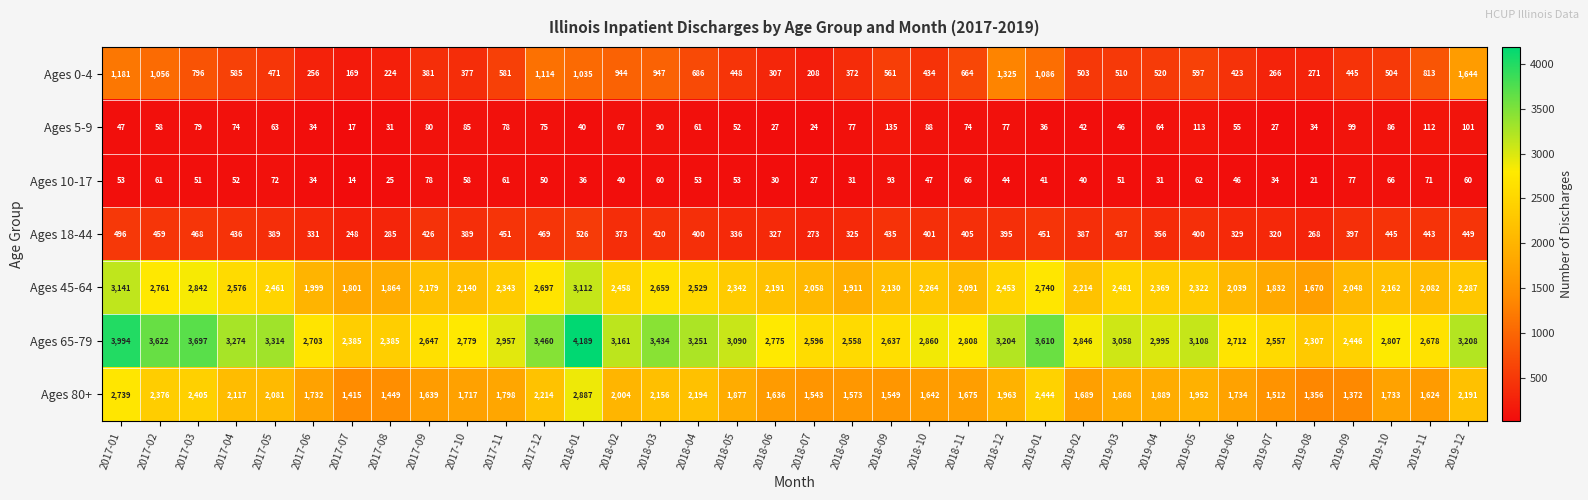

What is the spread (max minus min) of values at 2018-12?

3160